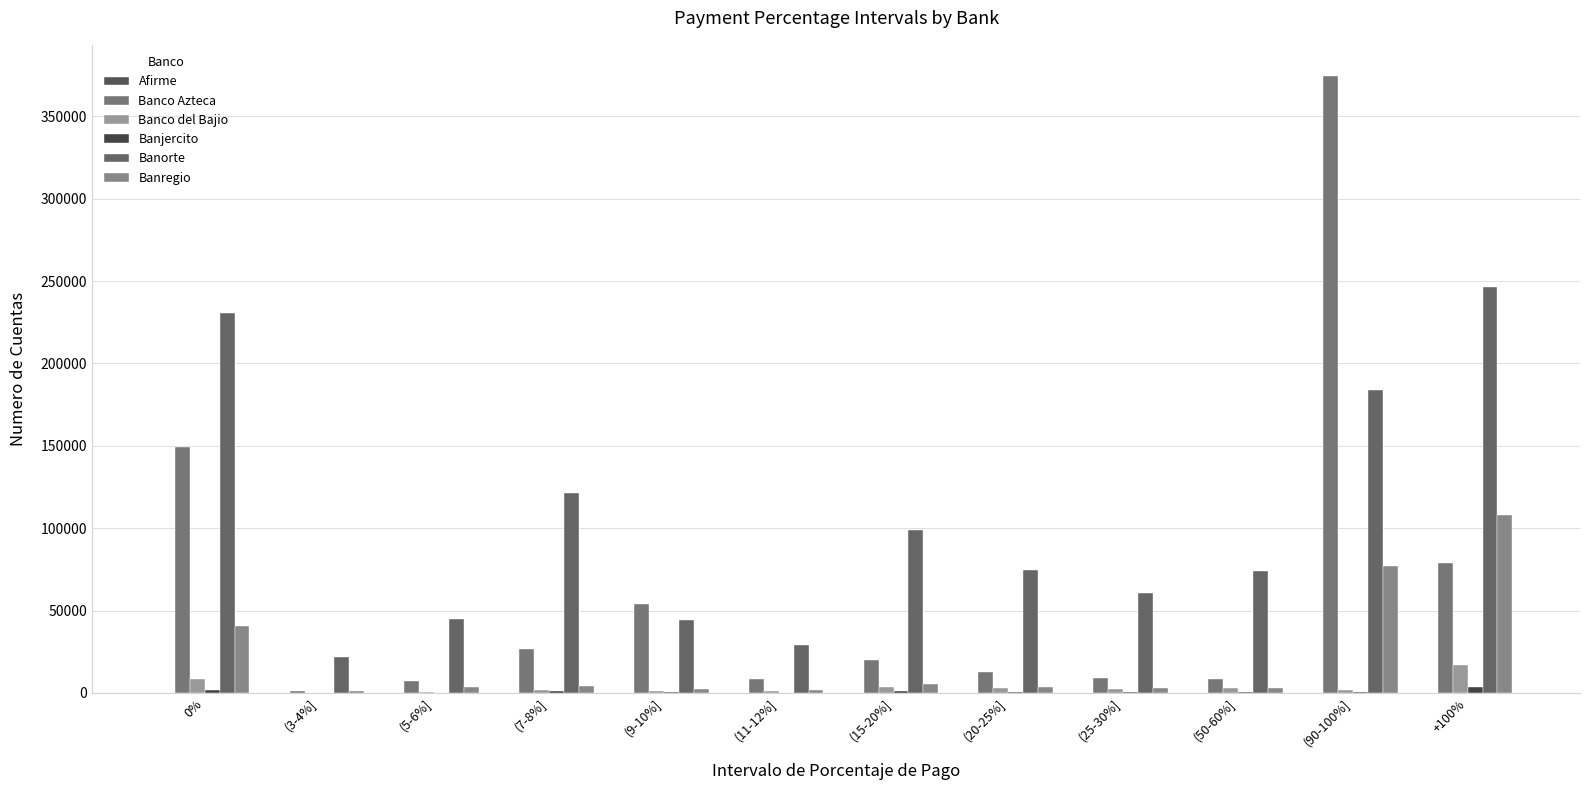

Is the value of Afirme at (25-30%] greater than the value of Banjercito at (15-20%]?

No